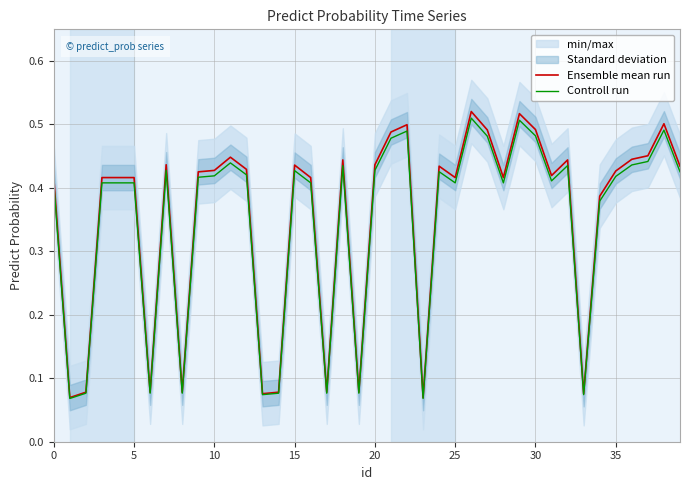

True or false: Controll run has a value of 0.4 at 28.

True